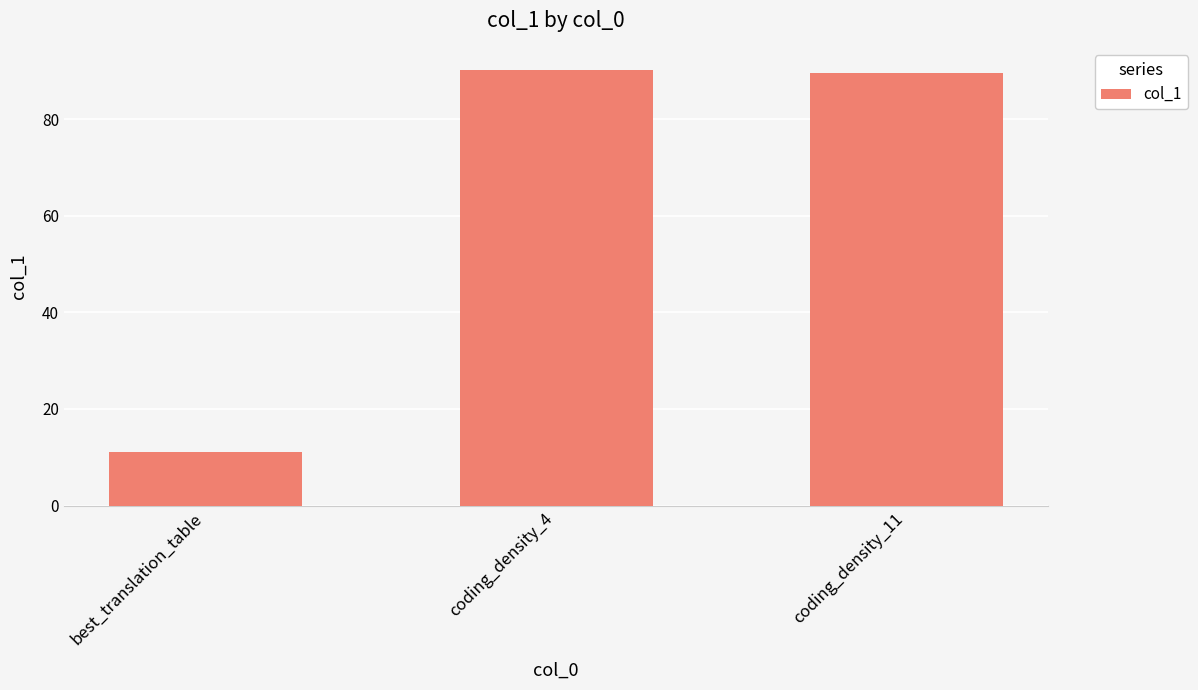

What is the sum of all values?

190.9